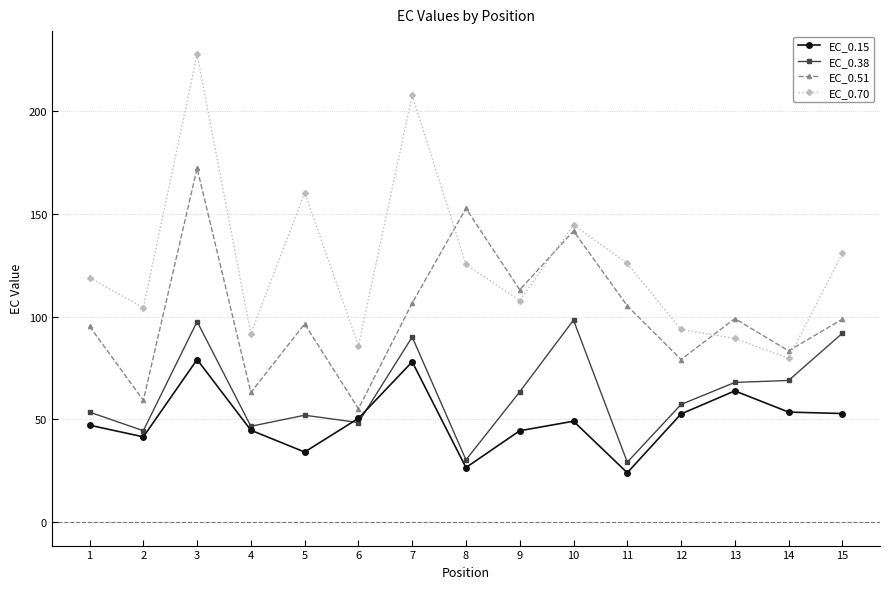

How many lines are shown in the chart?

4